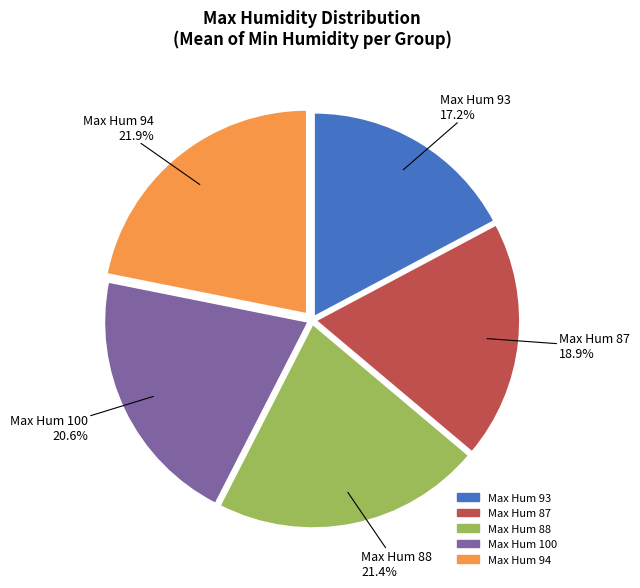

Is there a majority slice in this chart?

No